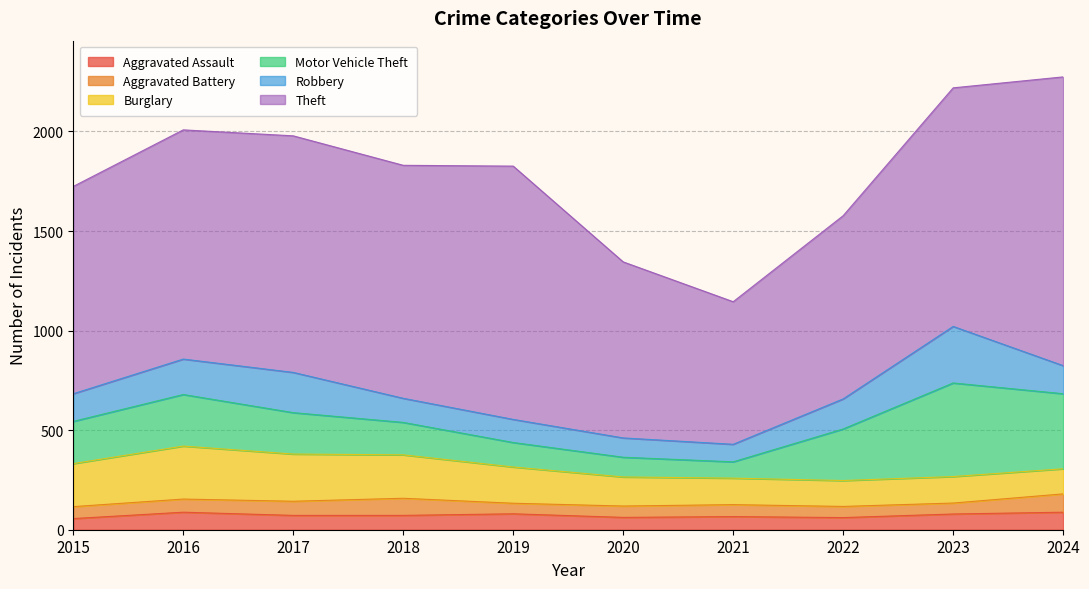

What is the average value of the Robbery series?

152